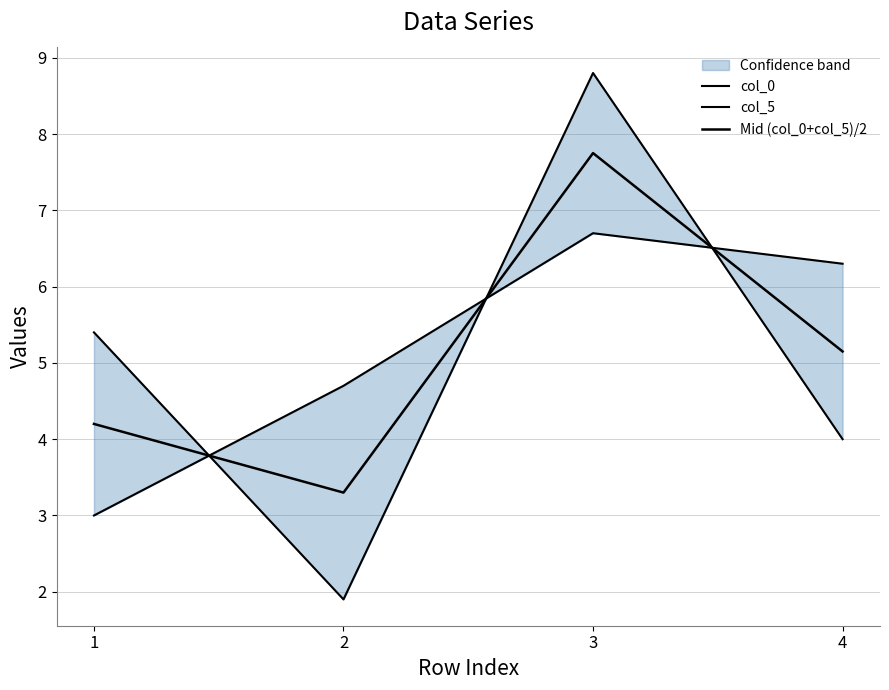

Is it true that col_5 equals 11.2 at 4?

False